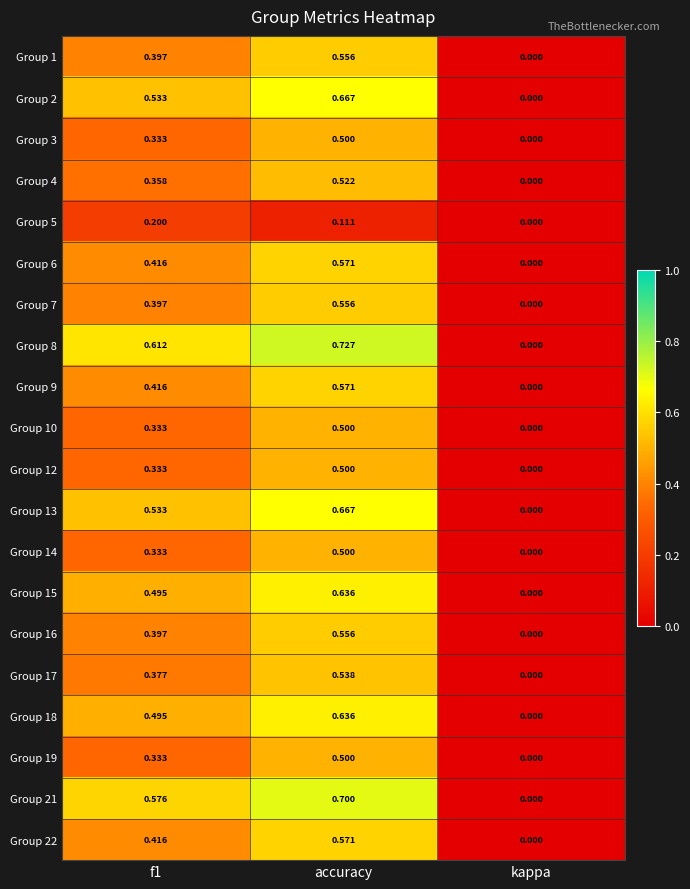

Is the value of Group 17 at accuracy greater than the value of Group 6 at f1?

Yes